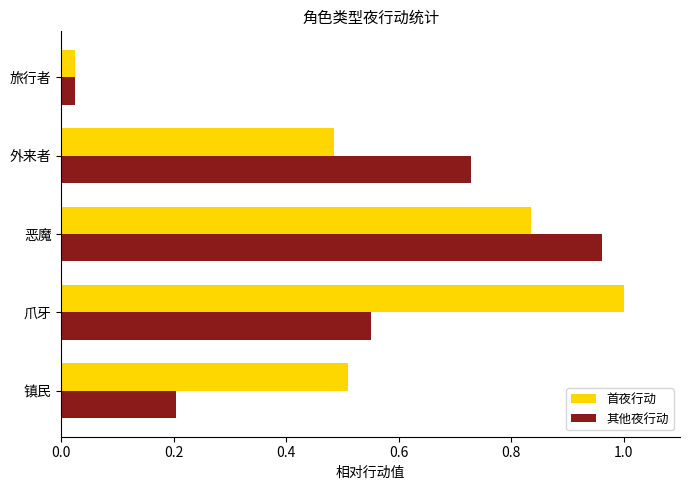

True or false: 首夜行动 has a value of 1.0 at 爪牙.

True